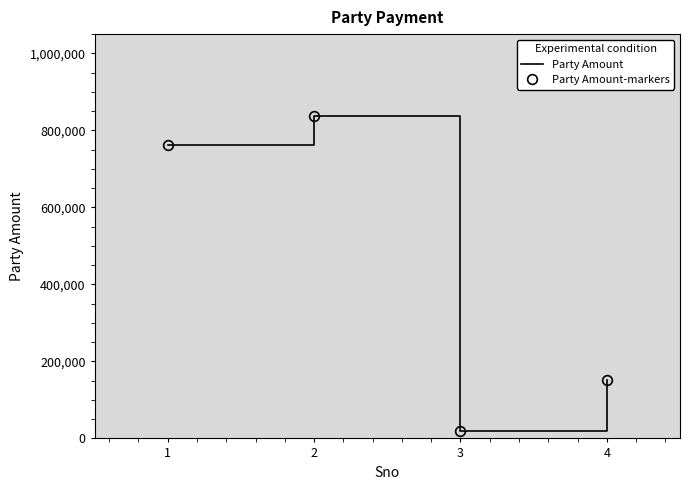

True or false: Party Amount-markers has a value of 762652 at 1.

True